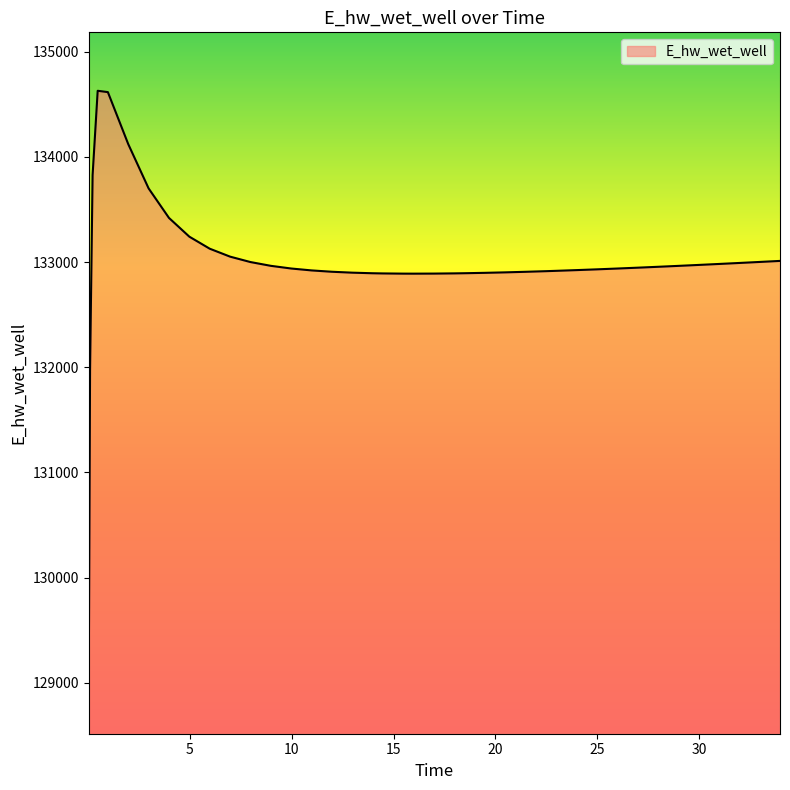

What is the difference between the maximum and minimum values?

5557.7